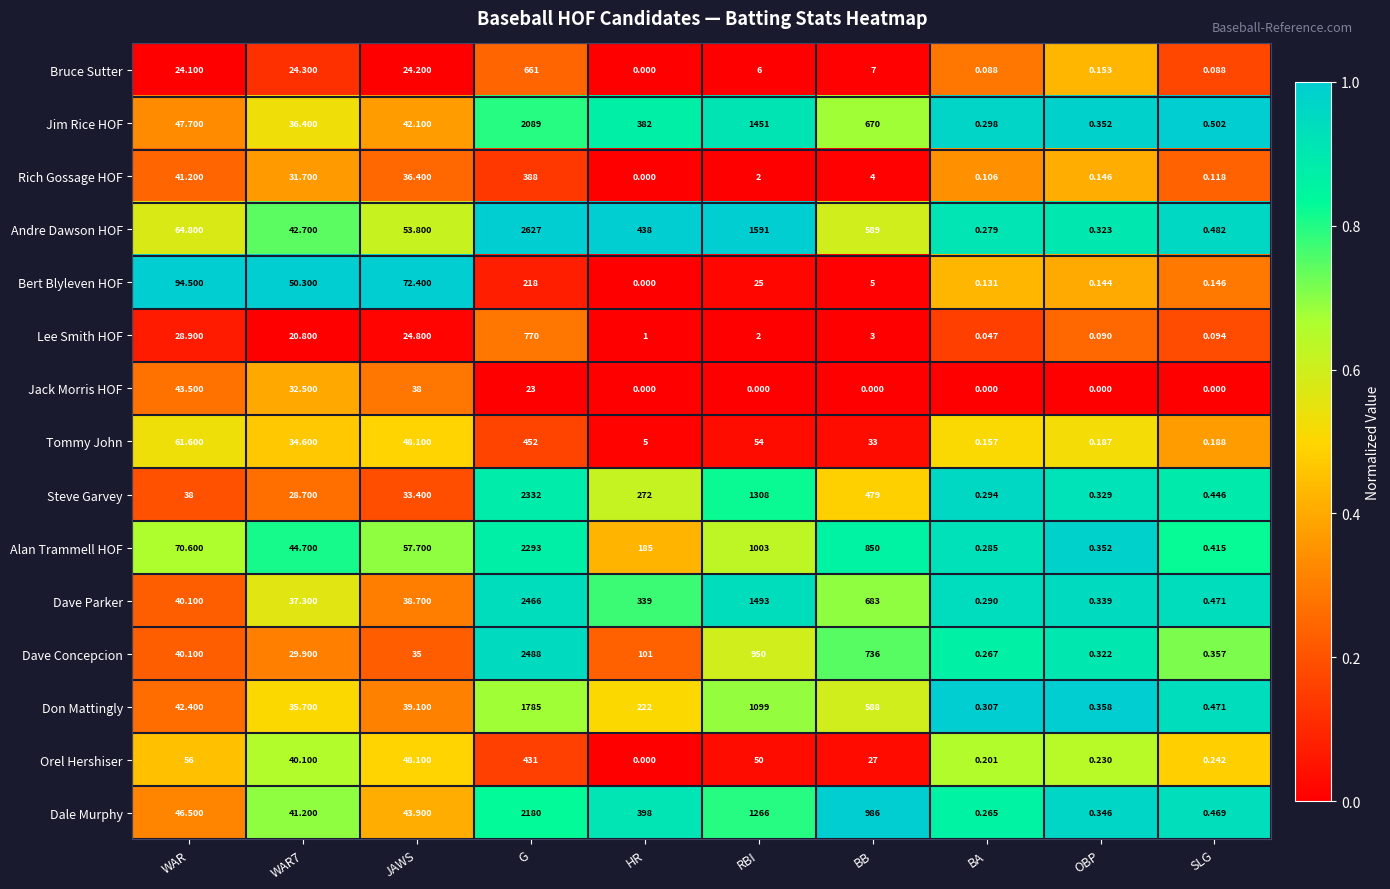

Between JAWS and BA, which series saw the biggest shift?

Bert Blyleven HOF